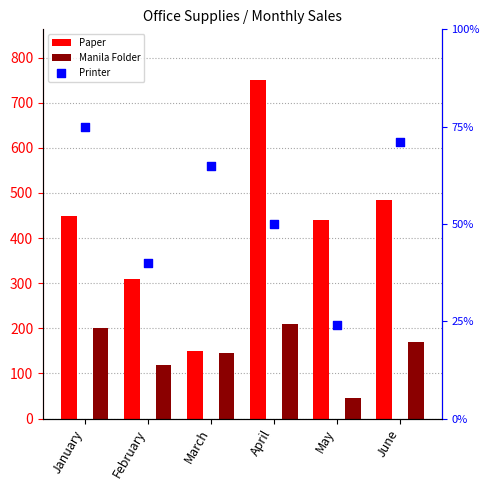

Which series contains the lowest Y value?

Printer